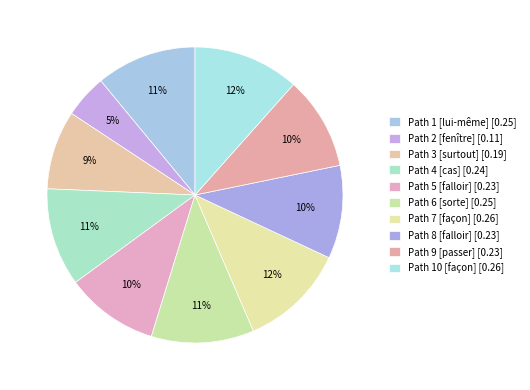

How many slices are in this pie chart?

10